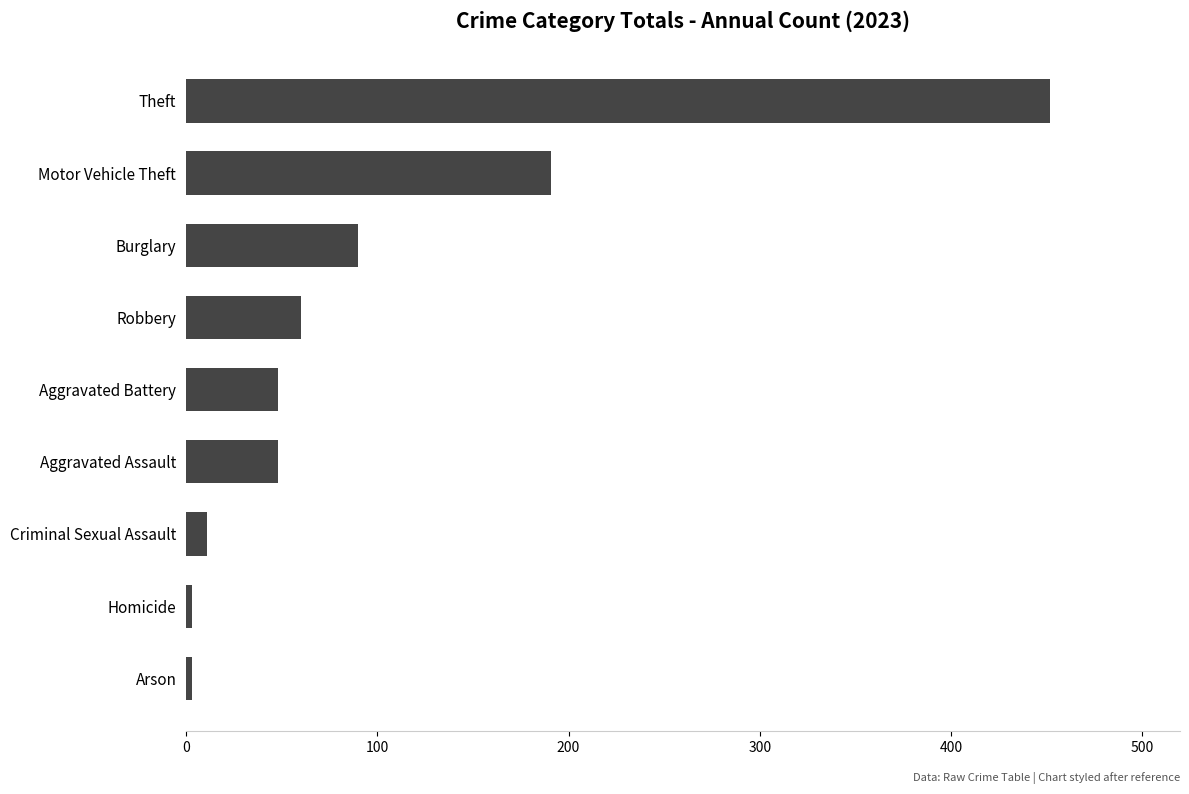

How many data points does each series have?

9